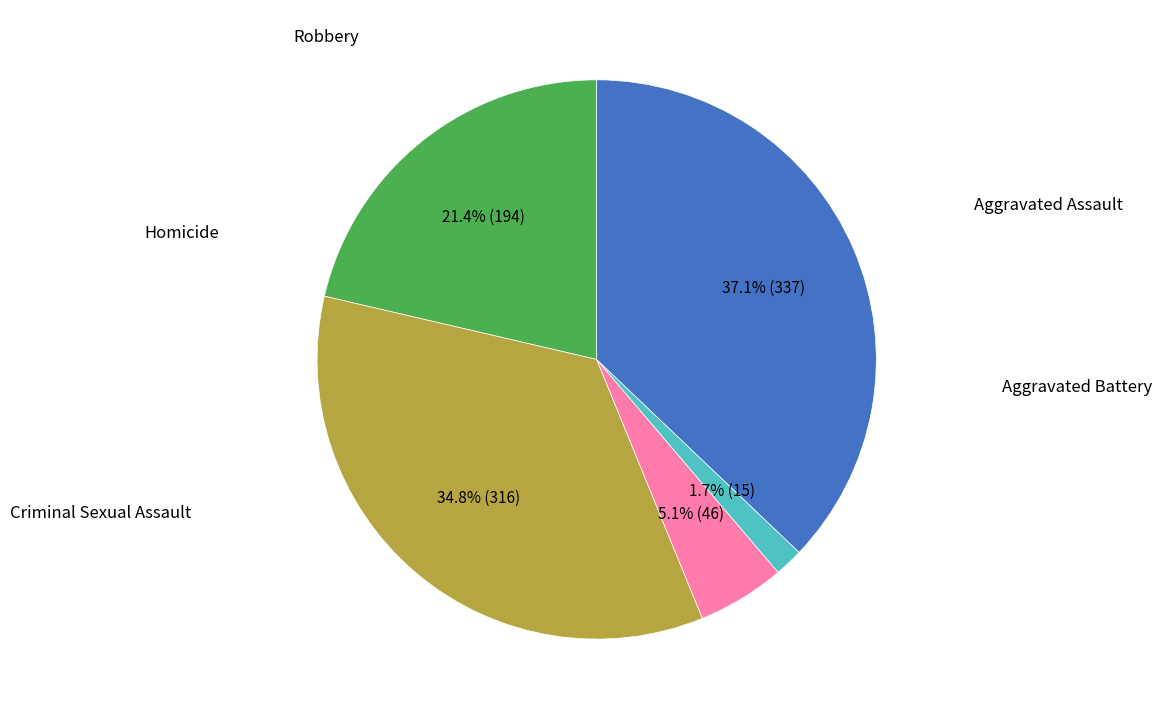

Is there any slice that represents more than half of the pie?

No